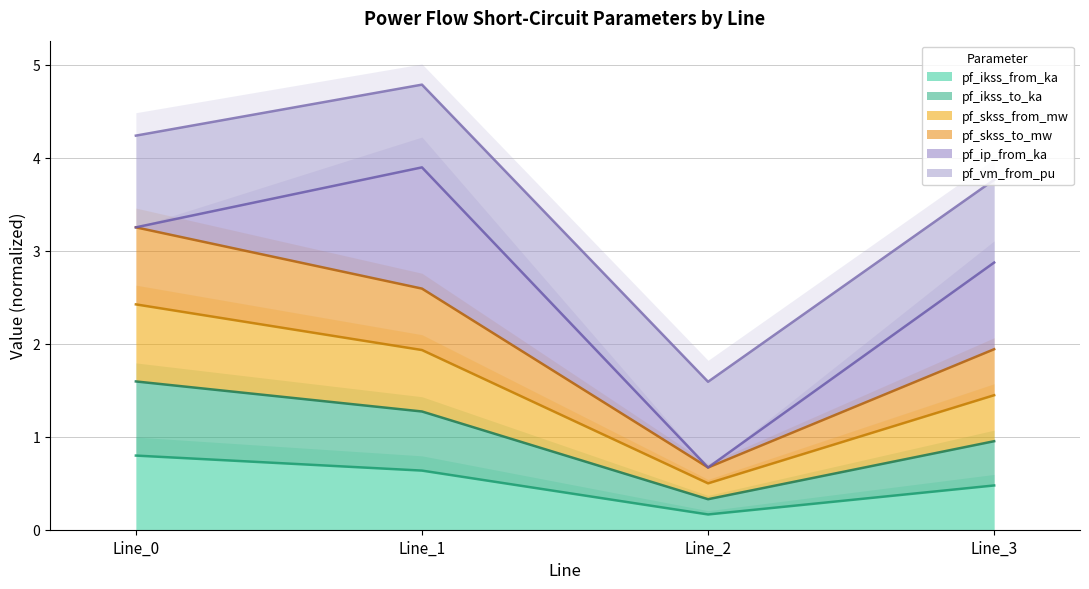

The value of pf_ikss_from_ka at Line_0 is 1.2. True or false?

False